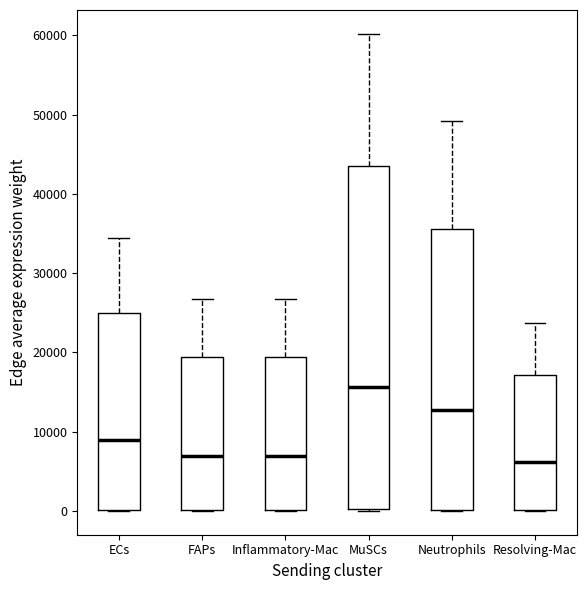

Where does the median line of the box for Resolving-Mac sit on the y-axis? The values are not printed on the chart, so give them approximately, as read against the axis.

6000